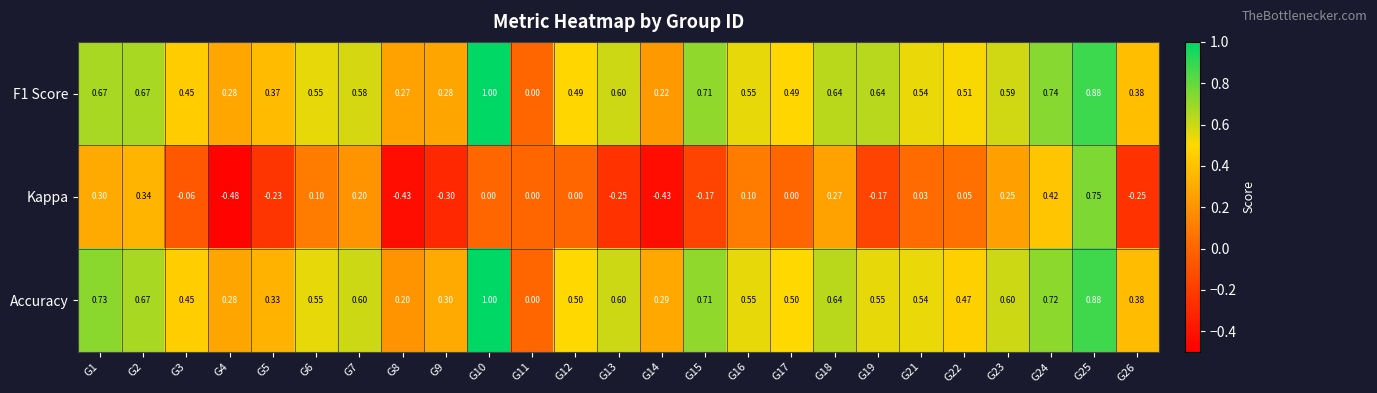

Is the value of F1 Score at G1 greater than the value of Accuracy at G12?

Yes